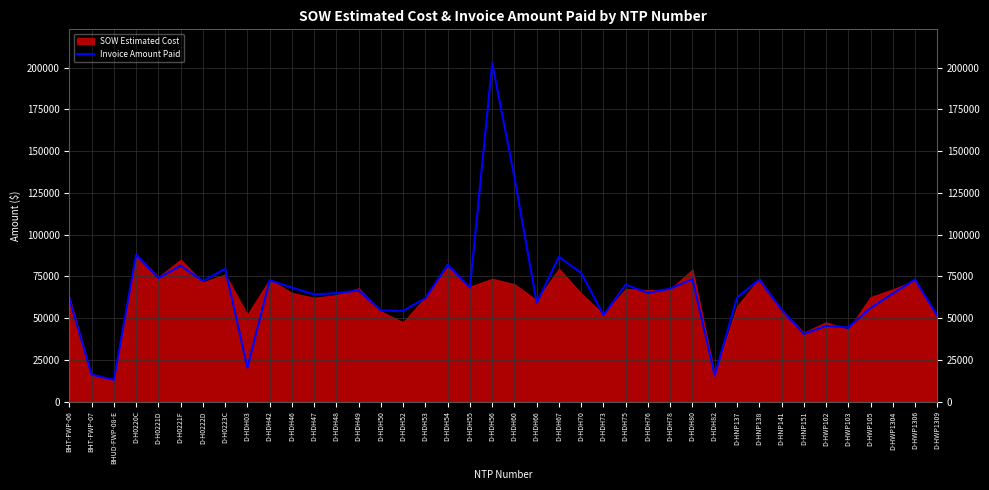

Count the number of values greater than 65072.

19